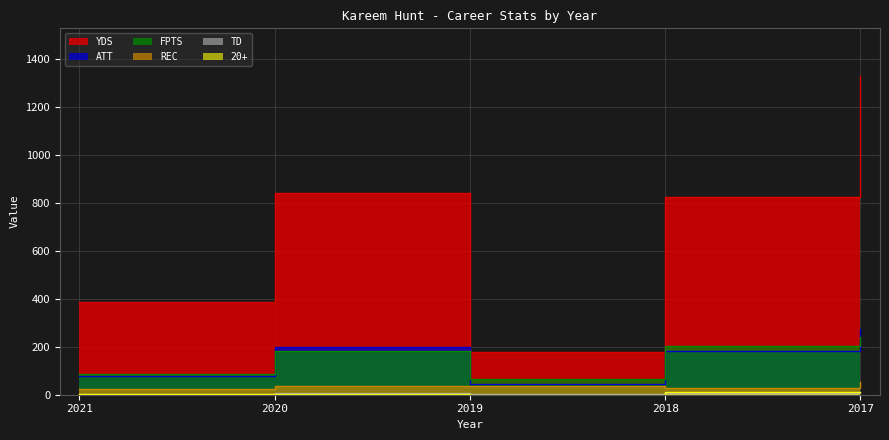

True or false: ATT has a value of 198.0 at 2020.

True